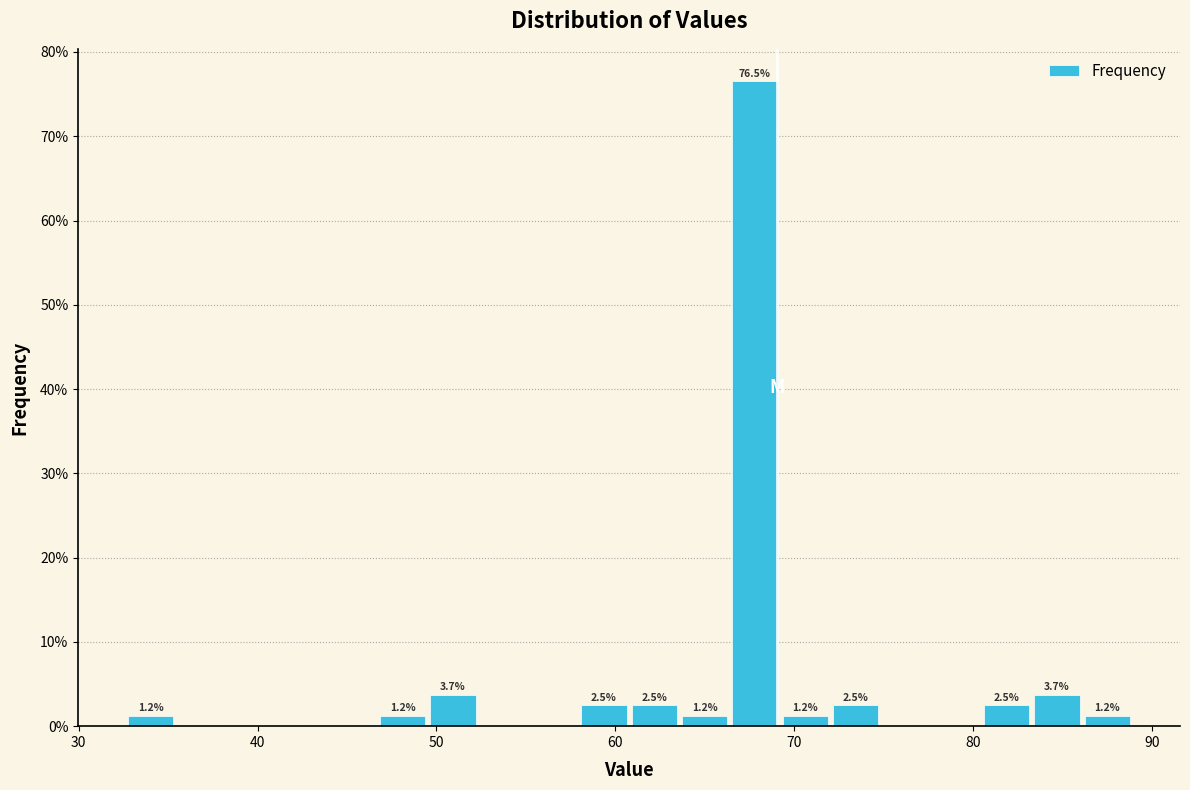

Read against the x-axis, roughly where is the centre of the tallest bar?

68